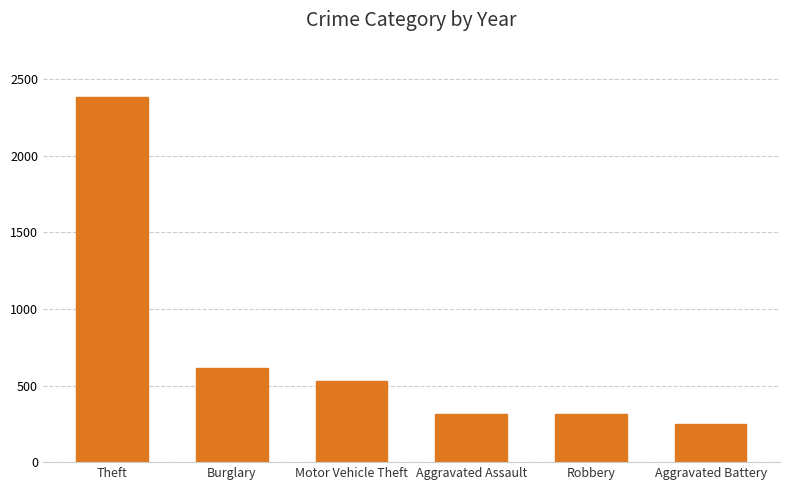

What is the label of the 5th bar from the right?

Burglary